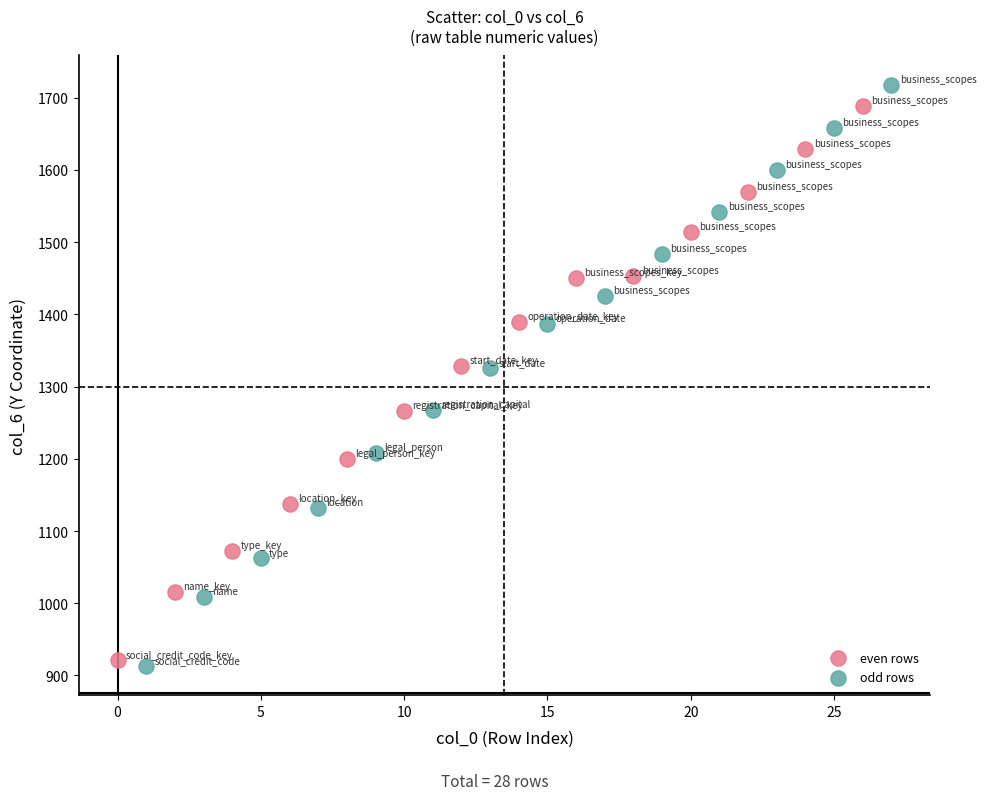

Which series has the largest Y range (max minus min)?

odd rows